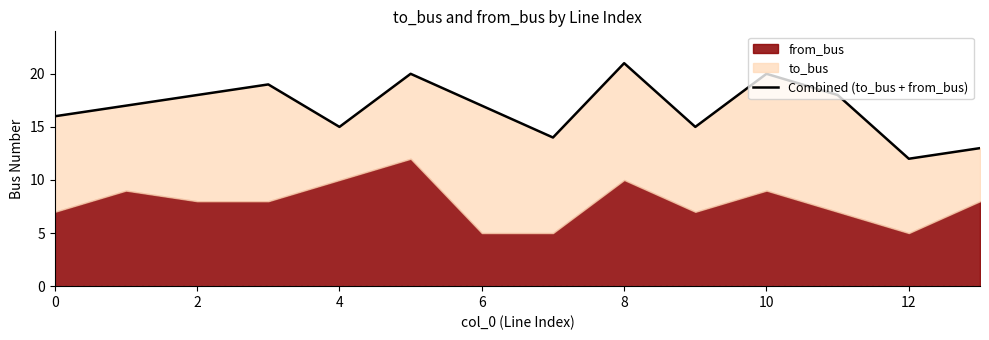

What is the approximate value at 13?

13